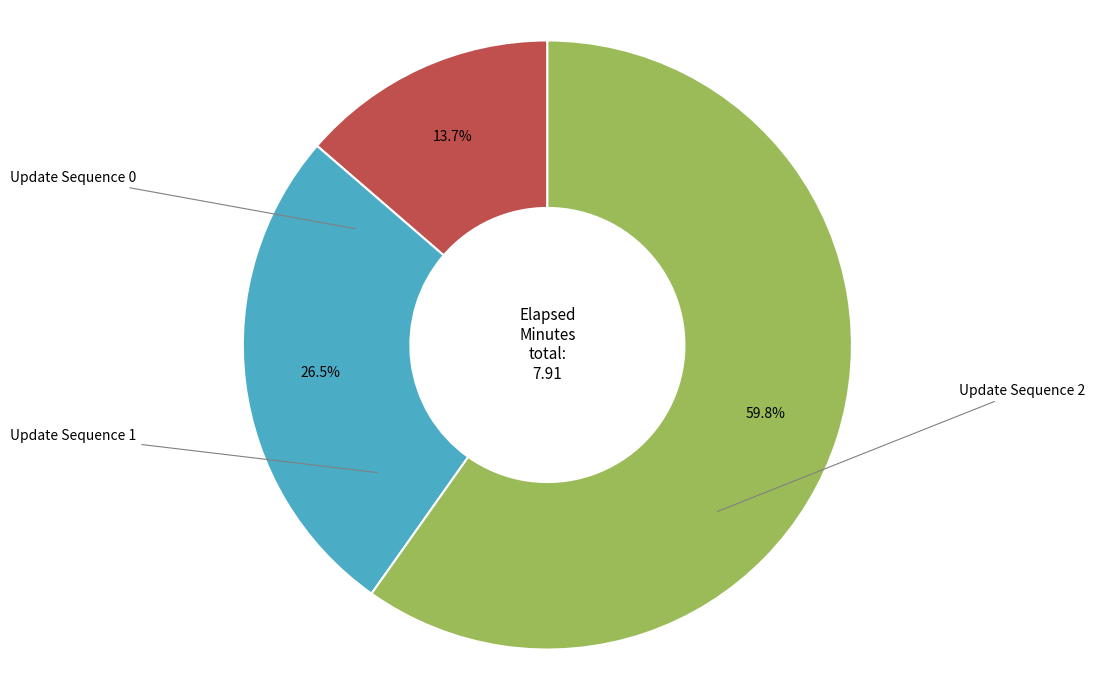

What is the largest slice in the pie chart?

2